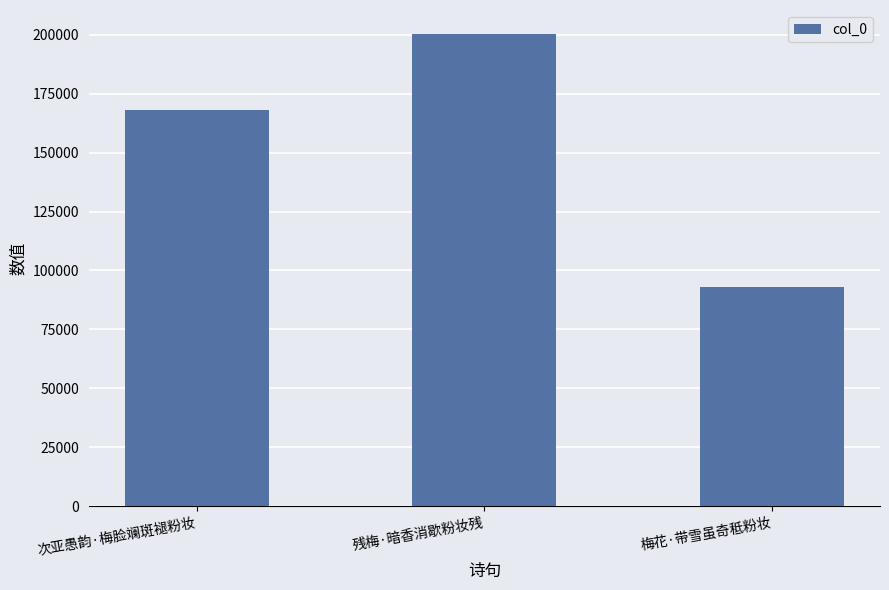

Does the chart contain any negative values?

No